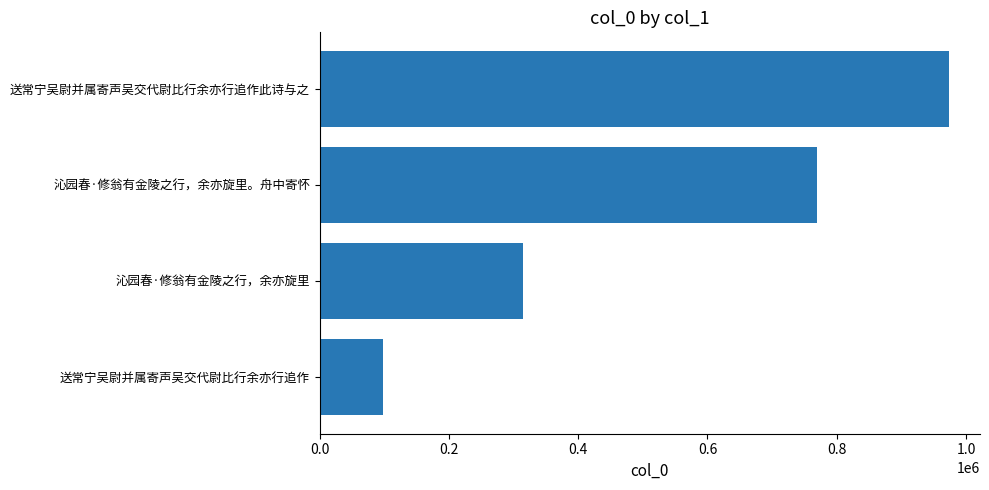

What is the ratio of the value at 送常宁吴尉并属寄声吴交代尉比行余亦行追作此诗与之 to the value at 沁园春·修翁有金陵之行，余亦旋里?

3.1